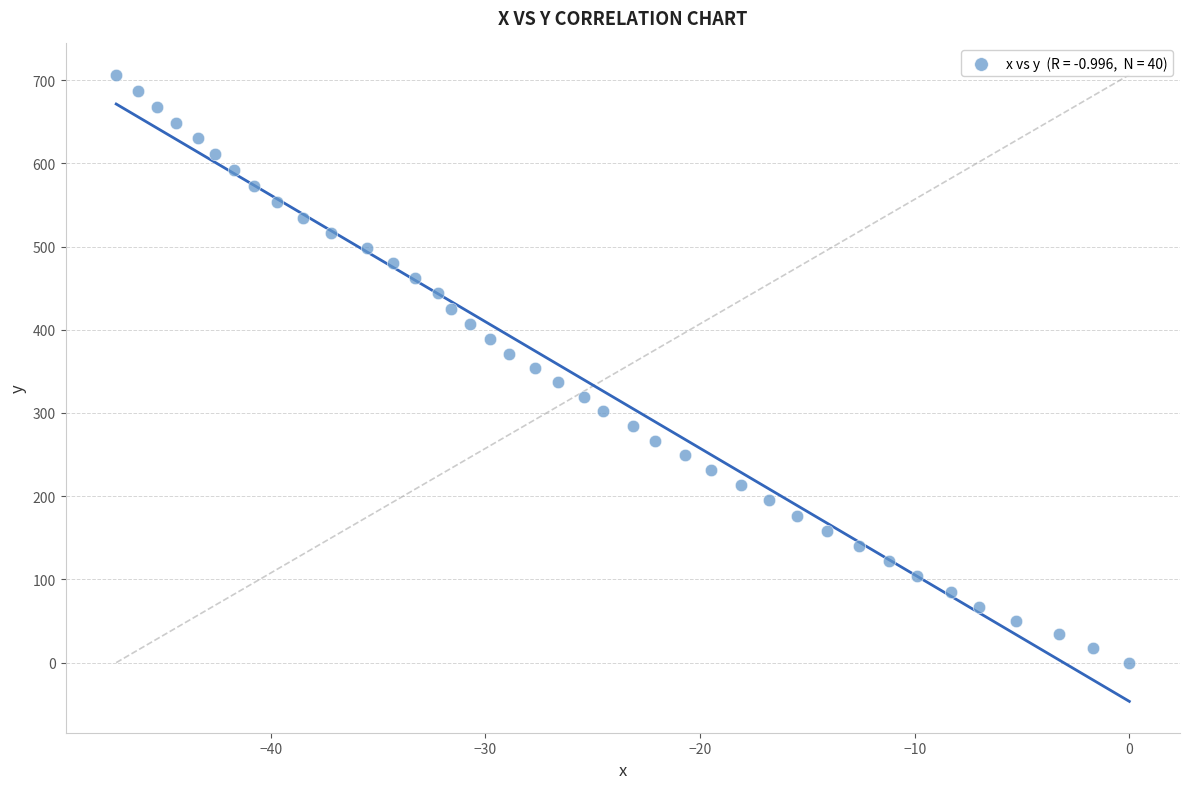

What is the range of X values (max minus min)?

47.2